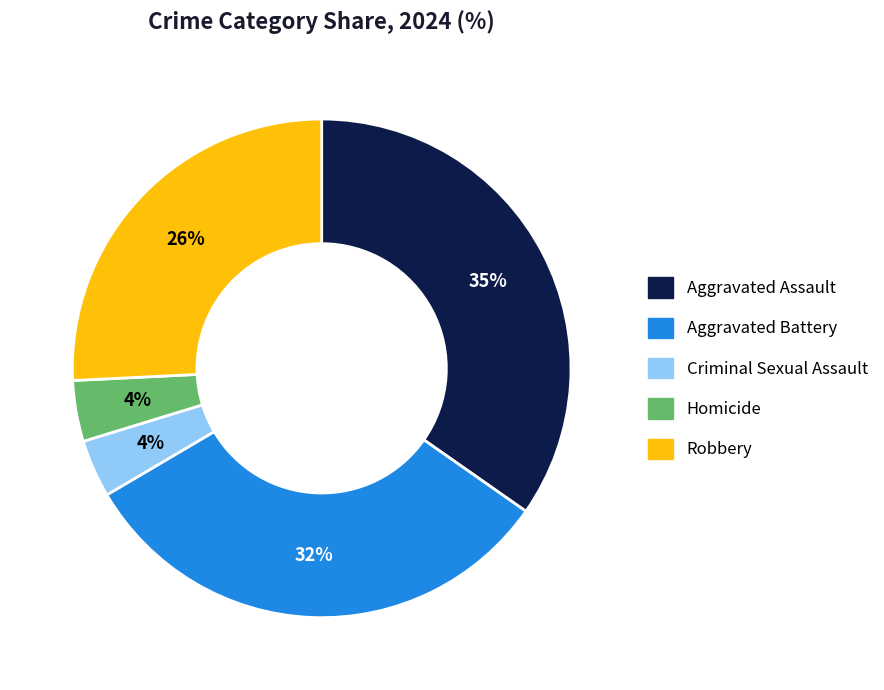

Is there a majority slice in this chart?

No